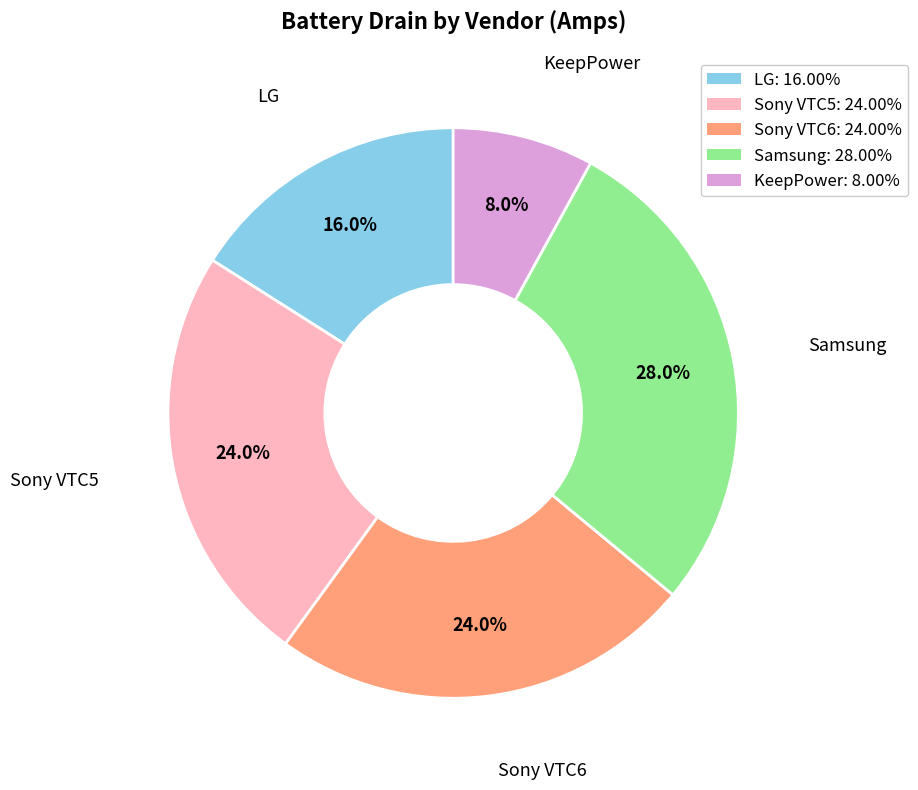

What is the total percentage of Sony VTC5 and Sony VTC6?

48.0%